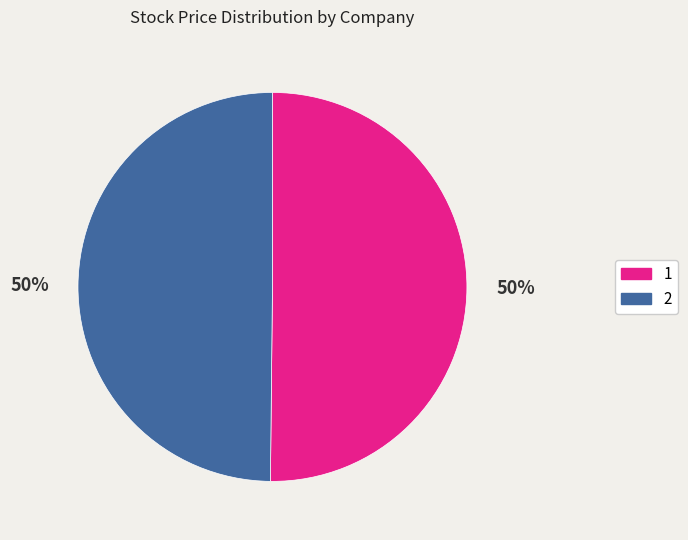

What percentage is the 1 slice, to the nearest percent?

50%